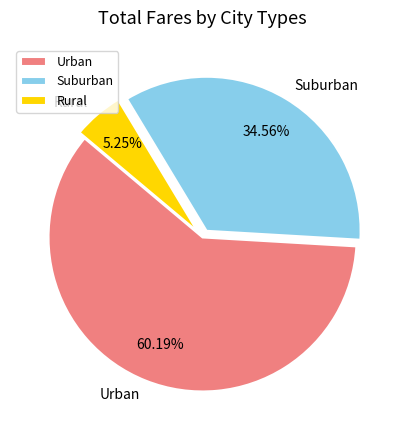

Which has a higher value, Suburban or Urban?

Urban